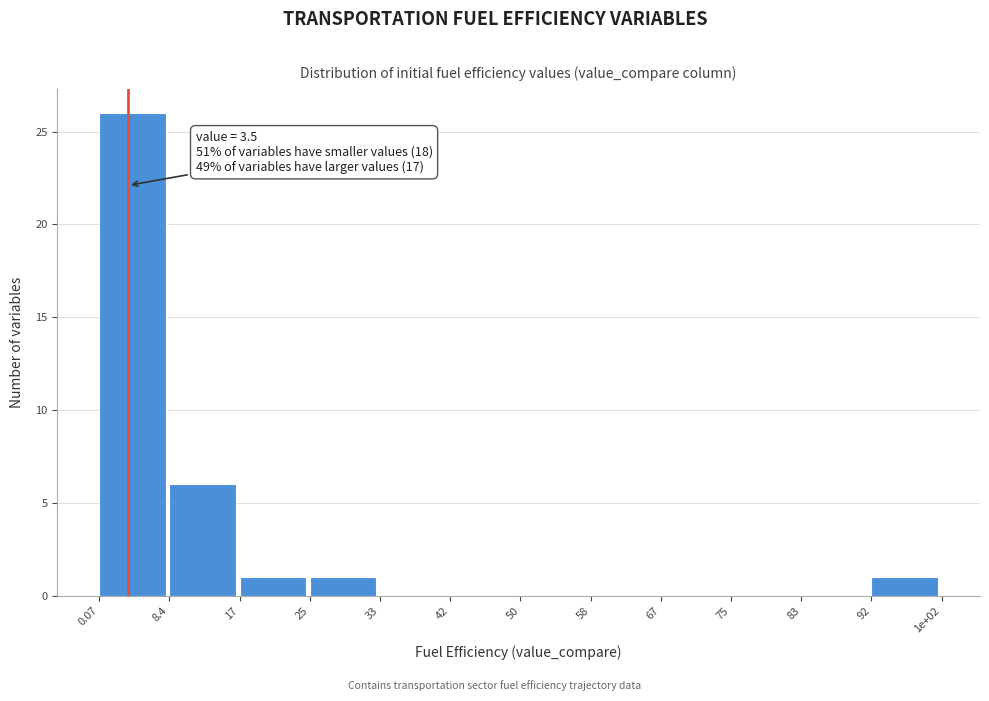

Reading left to right, list all the values displayed in this chart.

0.07=26	8.4=6	17=1	25=1	33=0	42=0	50=0	58=0	67=0	75=0	83=0	92=1